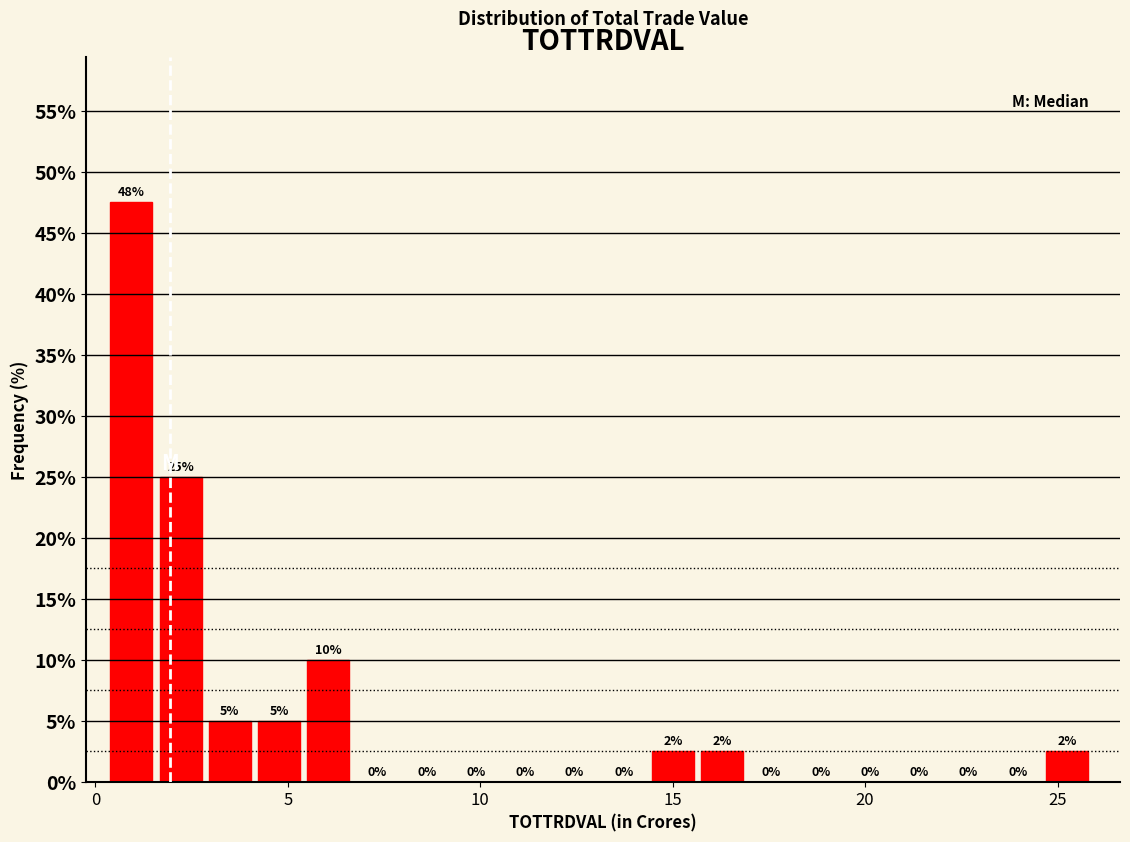

Around what value on the x-axis is the tallest bar? Give the approximate position of its centre, as read against the axis.

1.0